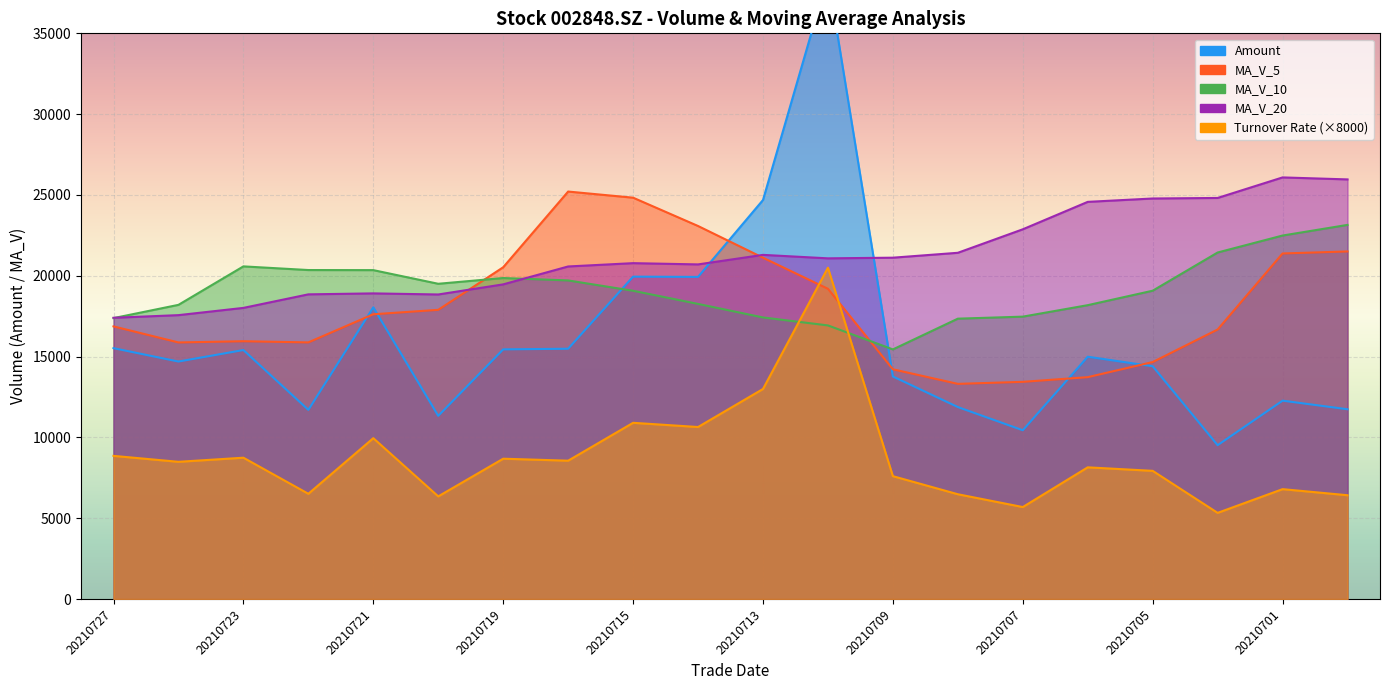

Which label corresponds to the smallest value in the chart?

20210702